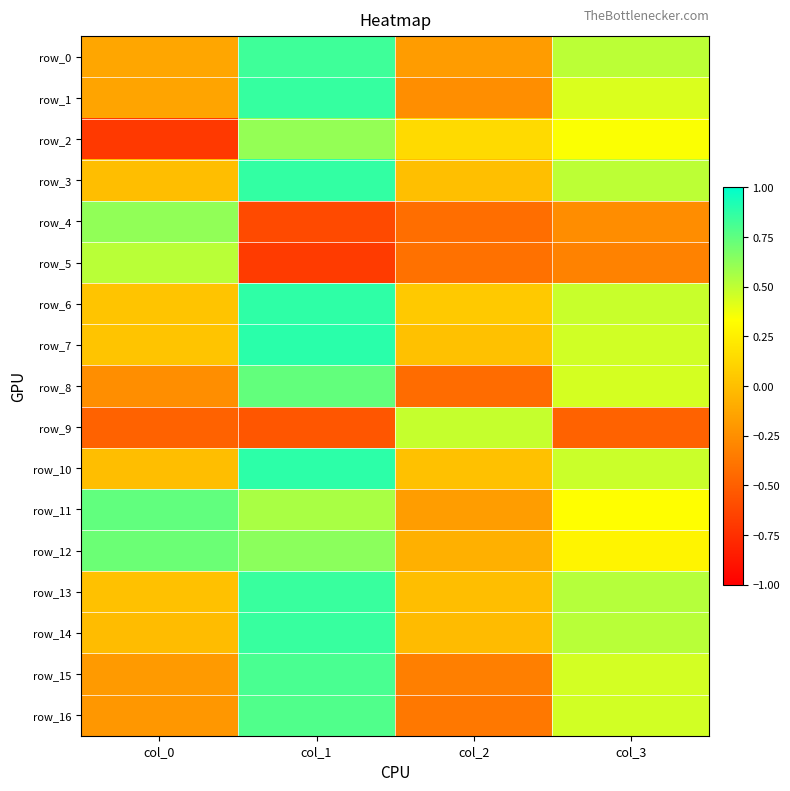

What is the average value of the row_13 series?

0.3